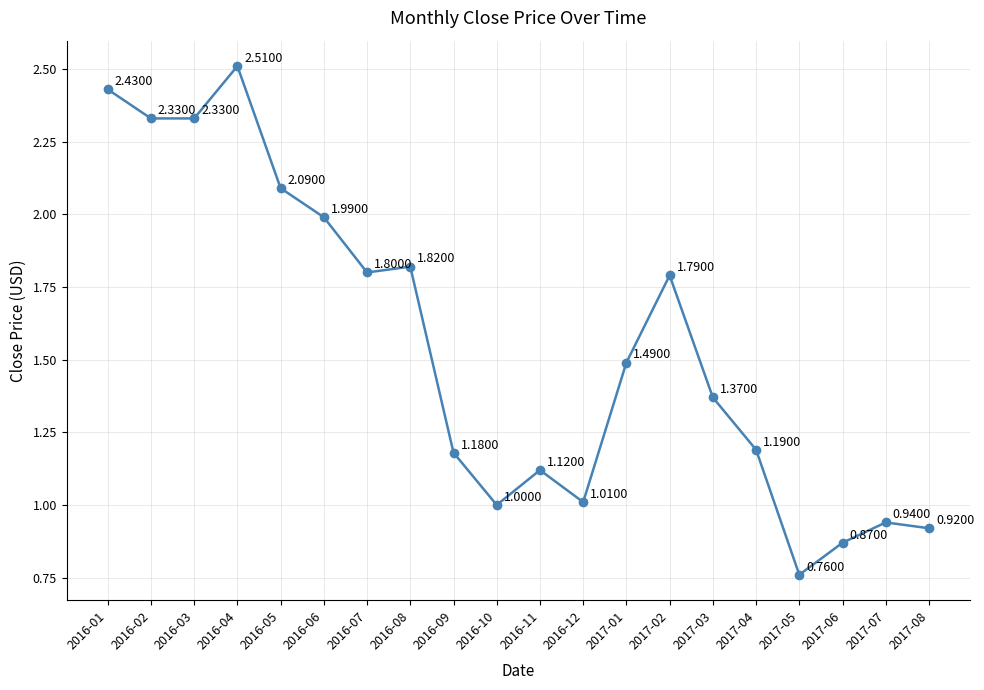

What is the sum of the values at 2017-03 and 2017-04?

2.6